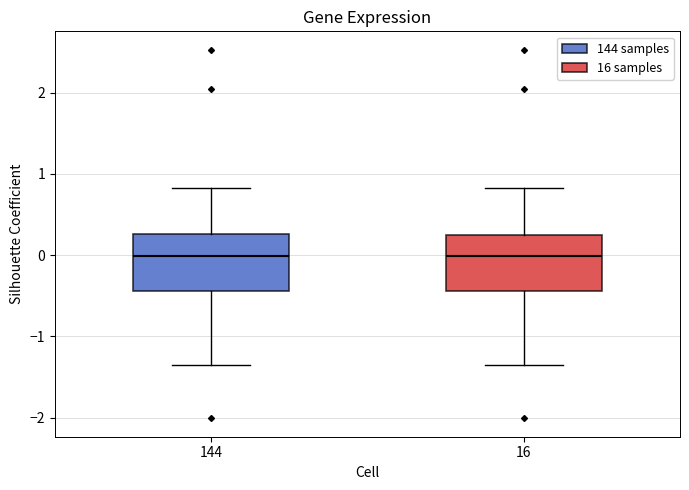

Where does the upper whisker of the box at x = 144 end on the y-axis? The values are not printed on the chart, so give them approximately, as read against the axis.

0.8